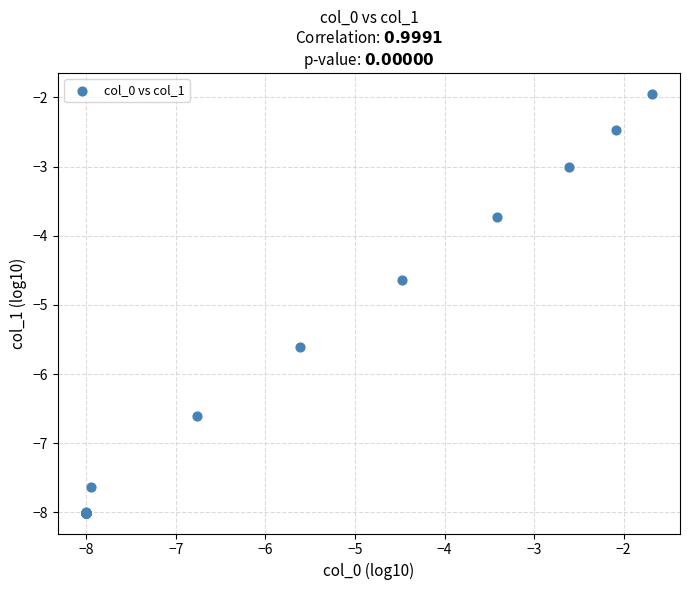

What Y value in the scatter plot is closest to -4?

-3.7